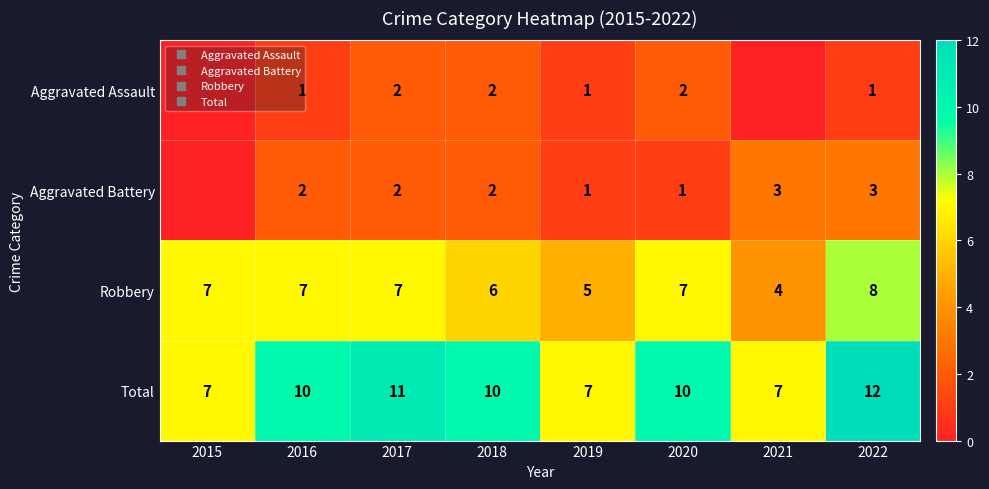

Where does the Robbery series first go above 7?

2022